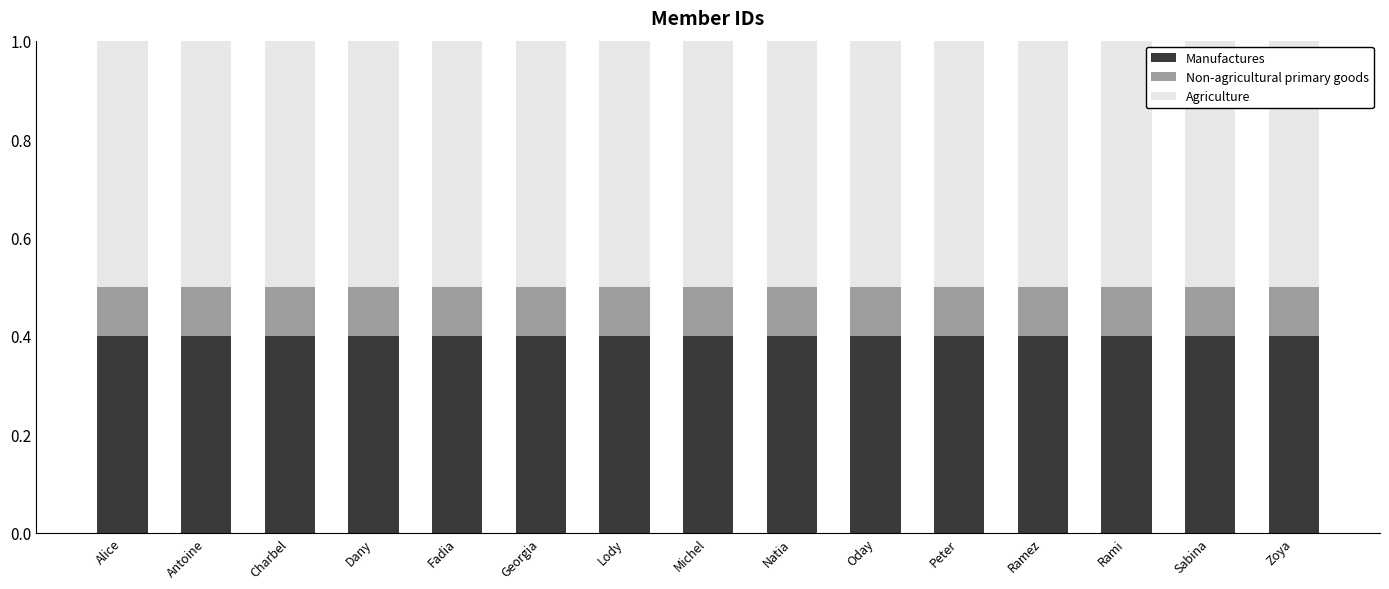

The Manufactures series shows 0.6 at Peter. True or false?

False